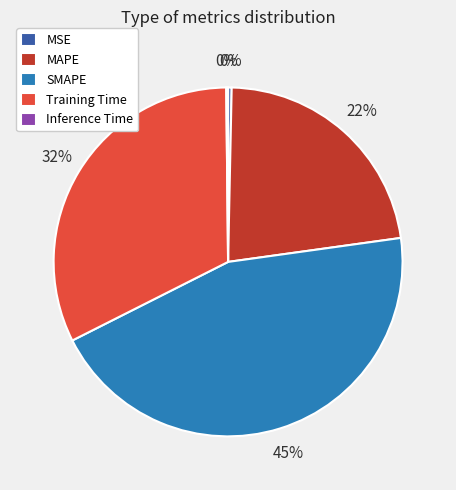

The MAPE slice represents 36% of the pie. True or false?

False